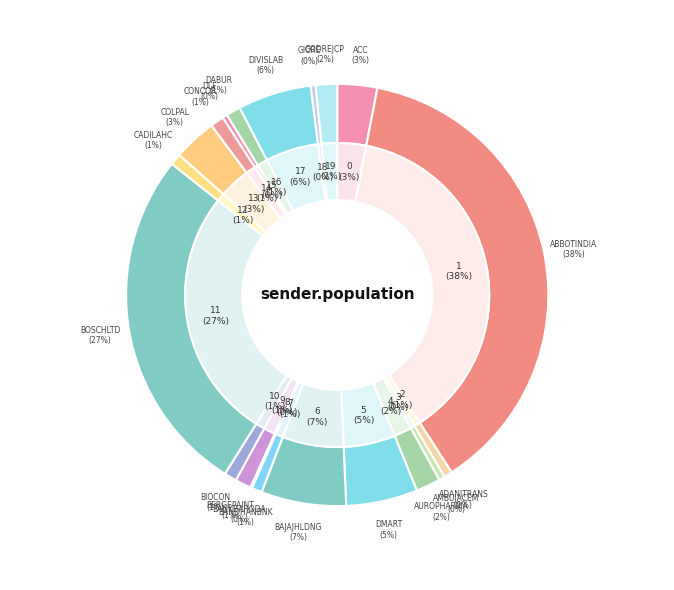

How many segments does this pie chart have?

20